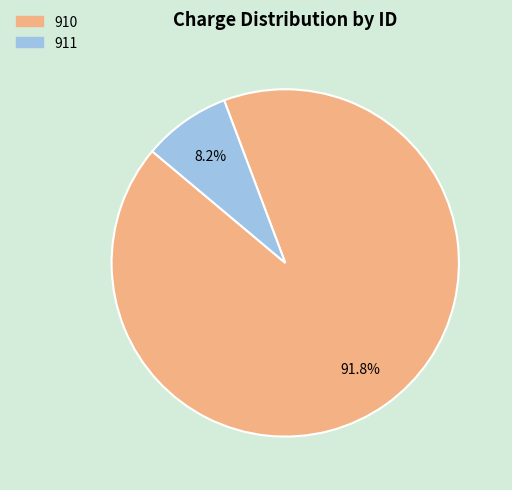

To the nearest percent, what percentage of the pie is 911?

8%